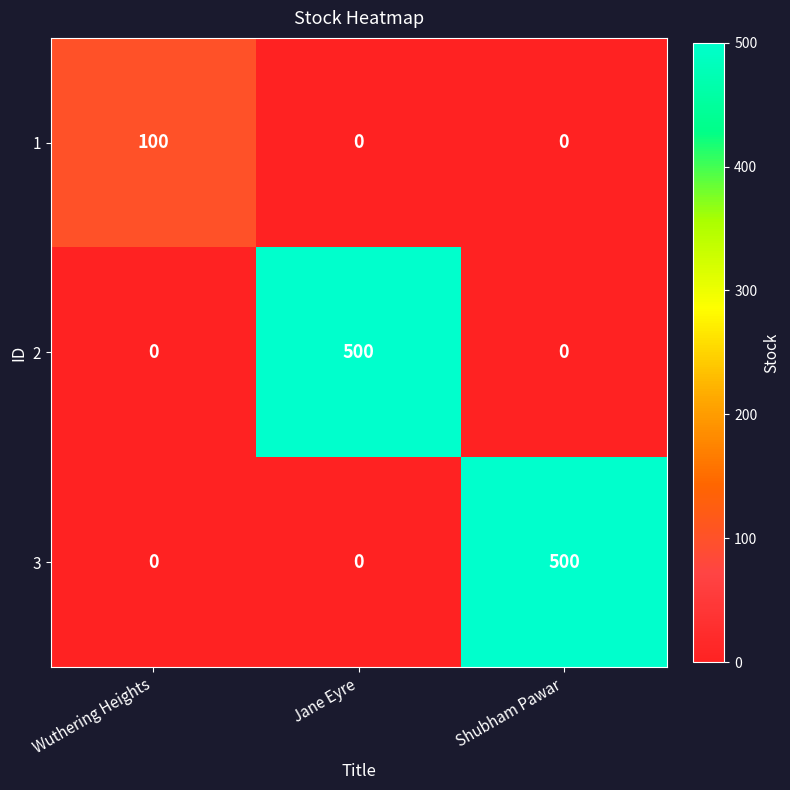

At how many categories does at least one series exceed 454?

2